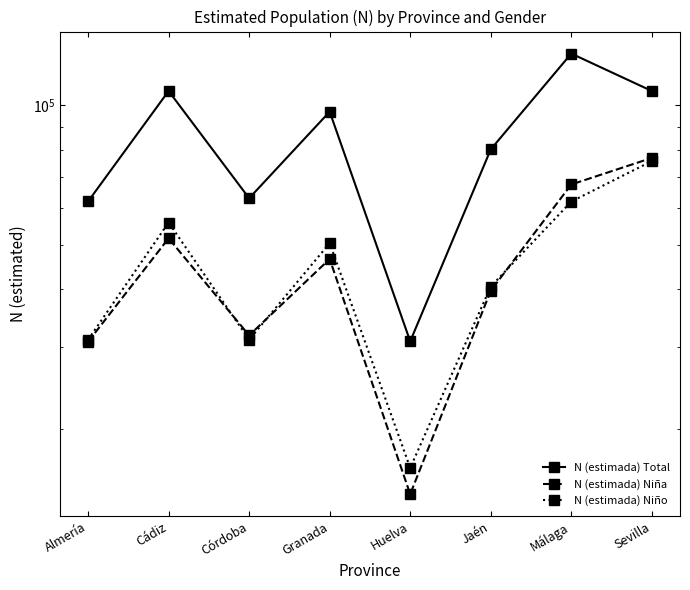

Which has a higher value, Málaga or Sevilla?

Málaga